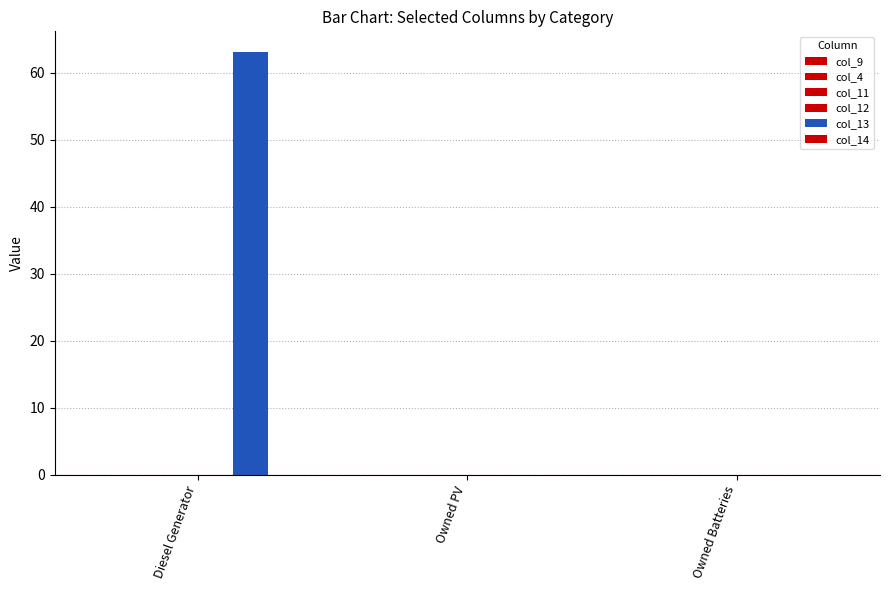

Are the bars horizontal?

No